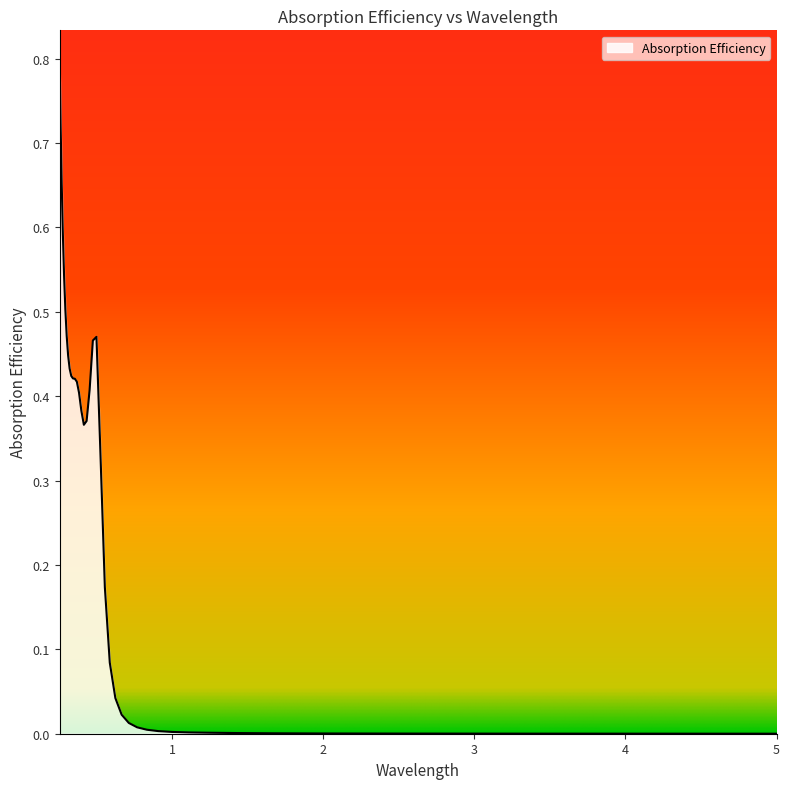

How many points are higher than both their immediate neighbors (excluding endpoints)?

1